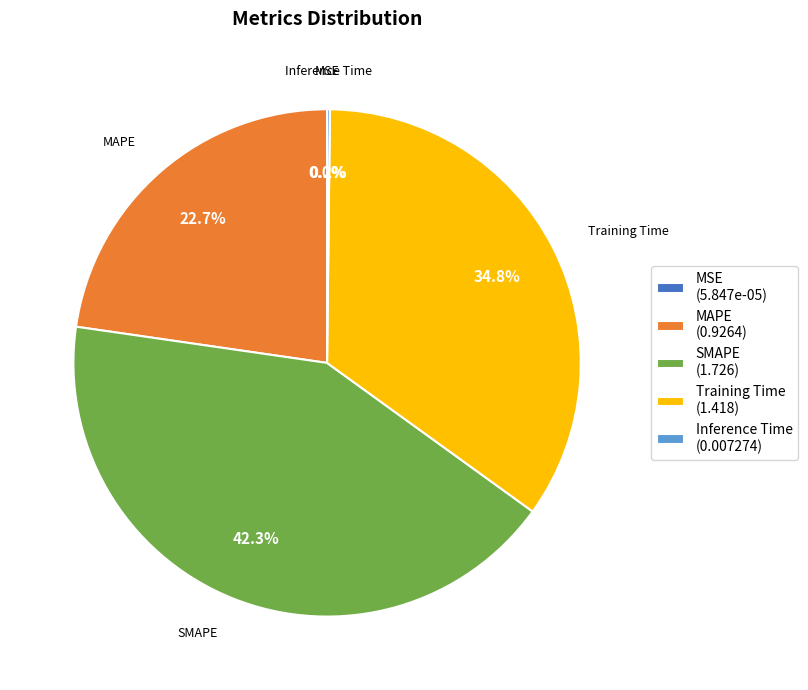

How much of the chart is everything except MAPE?

77.3%